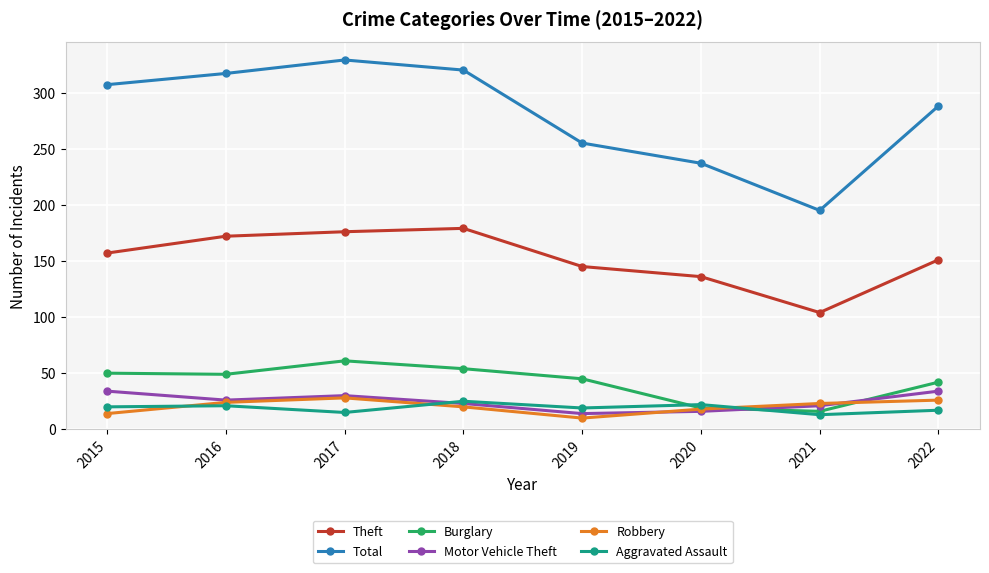

What is the spread (max minus min) of values at 2021?

182